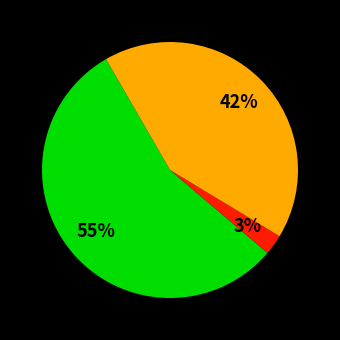

Is there any slice that represents more than half of the pie?

Yes